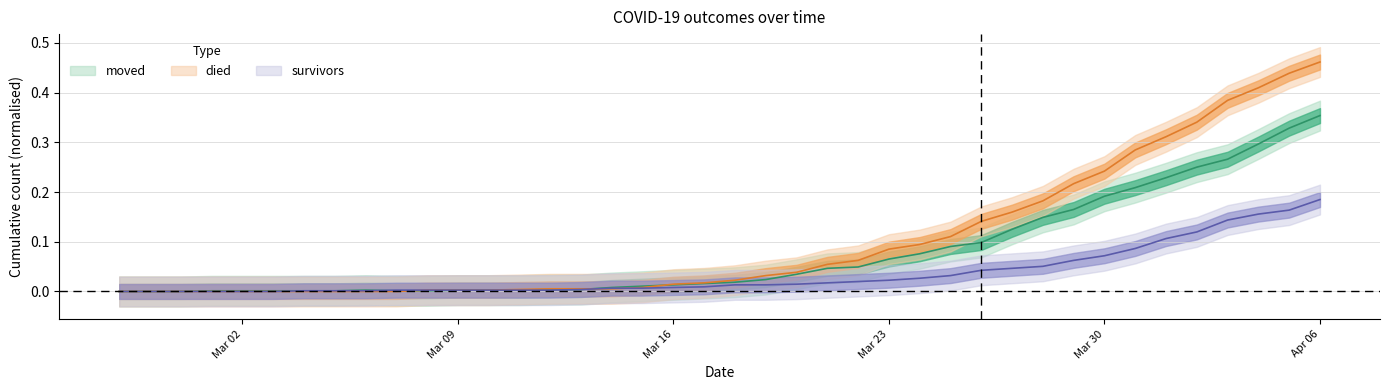

Is it true that moved equals 0.1 at 2020-04-02?

False